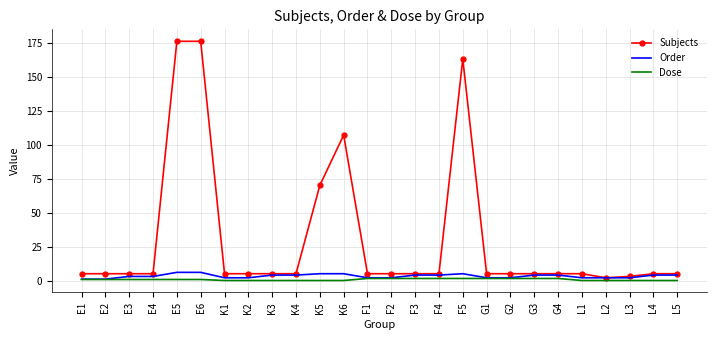

Which series has the largest range (max minus min)?

Subjects